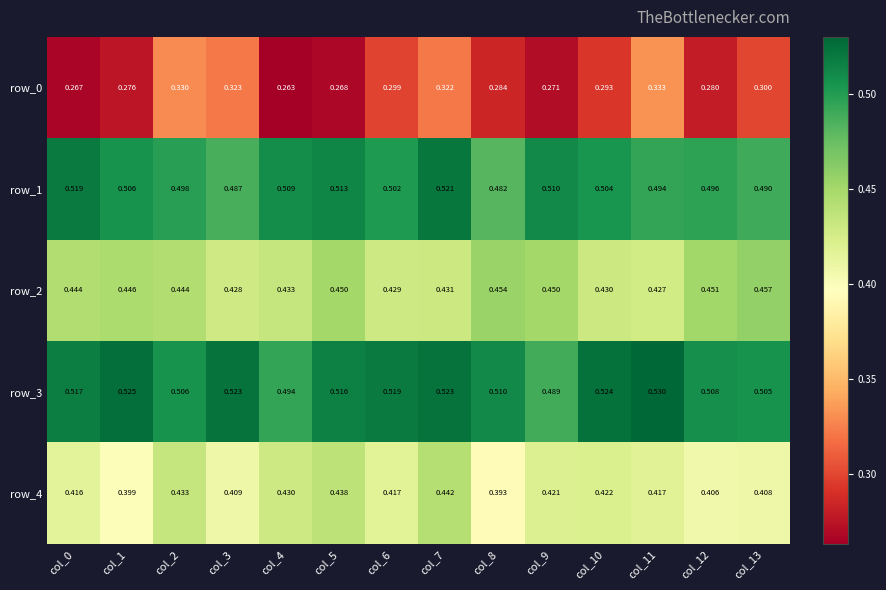

What is the total value across all series at col_9?

2.1